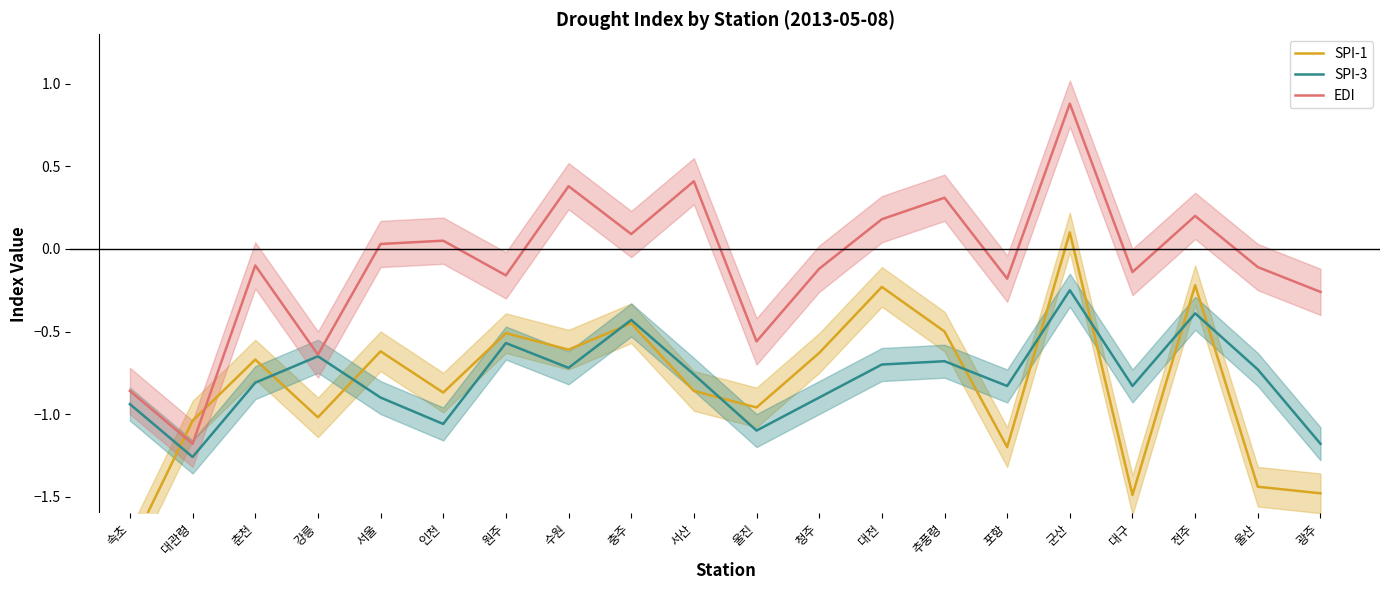

Reading right to left, transcribe all the data shown in this chart.

SPI-1: -1.5	-1.4	-0.2	-1.5	0.1	-1.2	-0.5	-0.2	-0.6	-1.0	-0.9	-0.5	-0.6	-0.5	-0.9	-0.6	-1.0	-0.7	-1.0	-1.8
SPI-3: -1.2	-0.7	-0.4	-0.8	-0.2	-0.8	-0.7	-0.7	-0.9	-1.1	-0.8	-0.4	-0.7	-0.6	-1.1	-0.9	-0.7	-0.8	-1.3	-0.9
EDI: -0.3	-0.1	0.2	-0.1	0.9	-0.2	0.3	0.2	-0.1	-0.6	0.4	0.1	0.4	-0.2	0.1	0.0	-0.6	-0.1	-1.2	-0.9